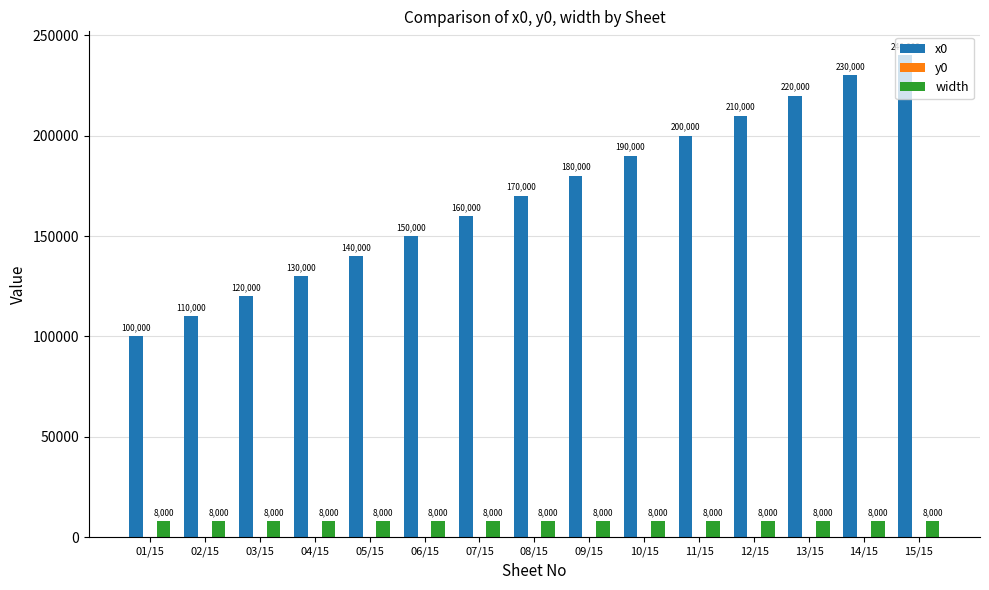

Between 11/15 and 13/15, which series saw the biggest shift?

x0